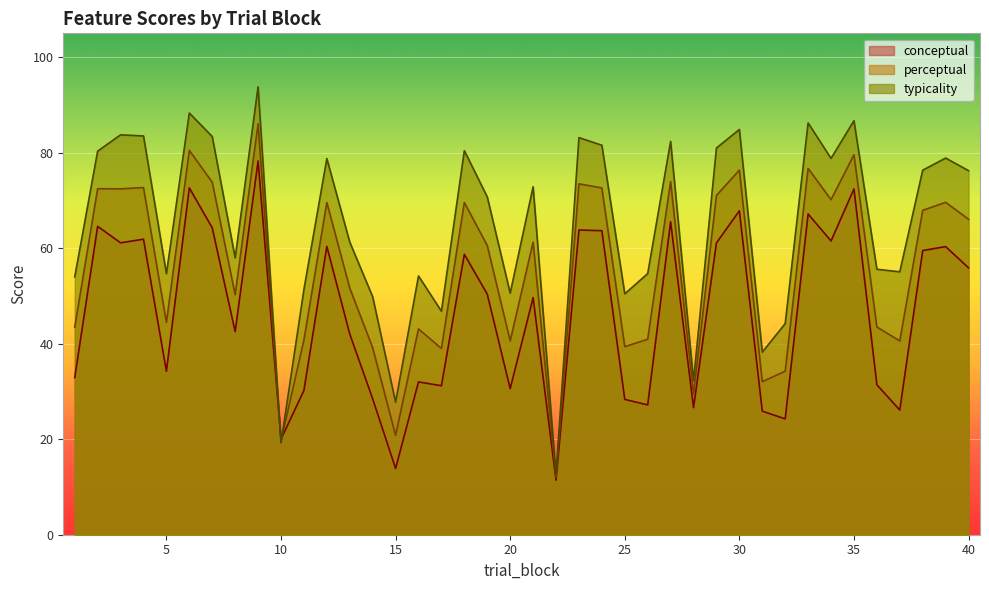

Which series has the largest total across all categories?

typicality